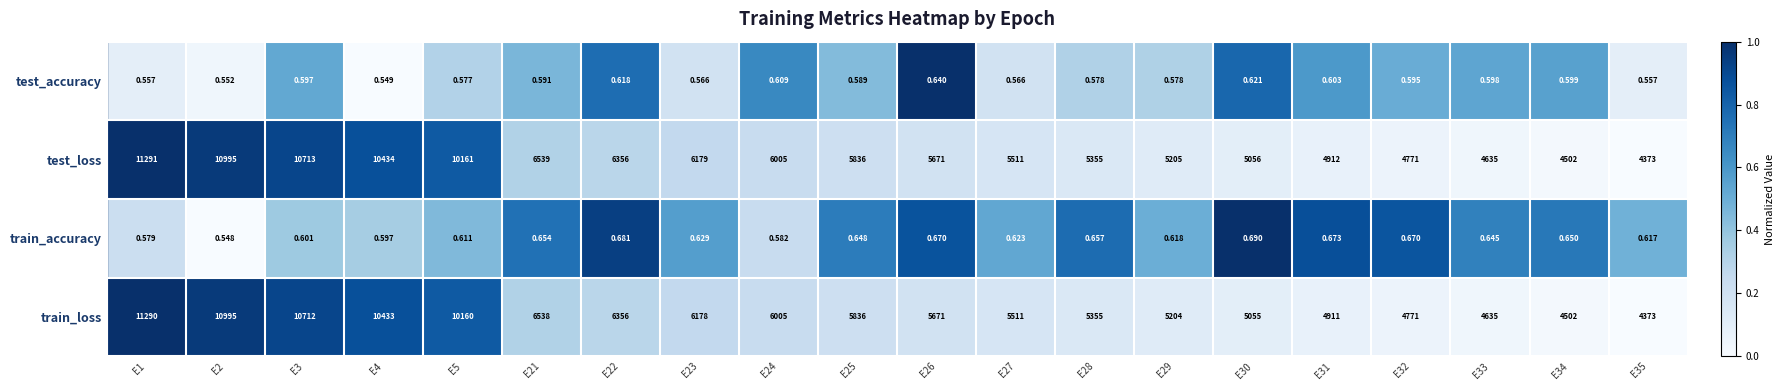

Which series has the largest range (max minus min)?

test_loss